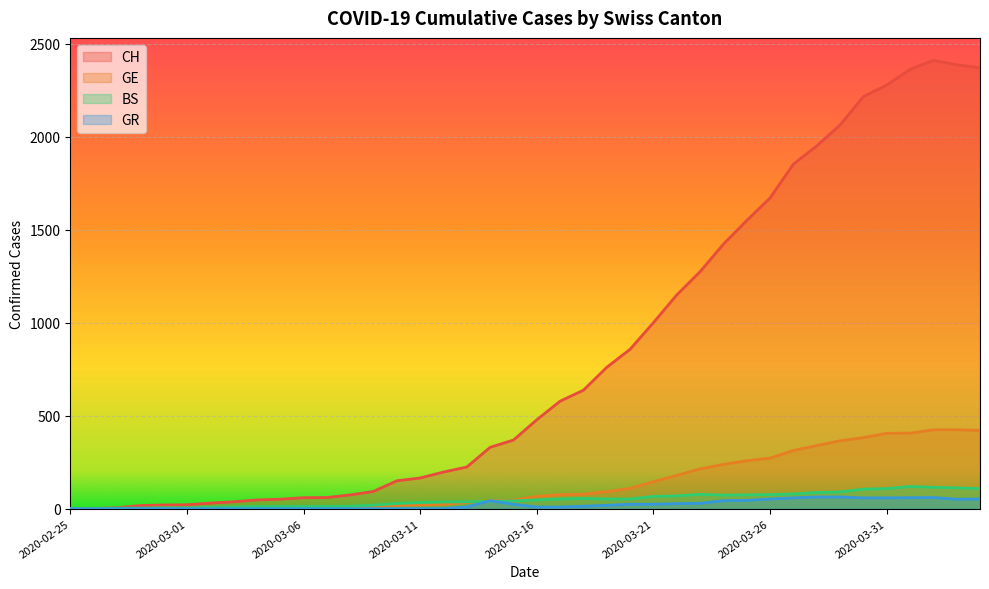

Which category has the lowest value in the GR series?

2020-02-25